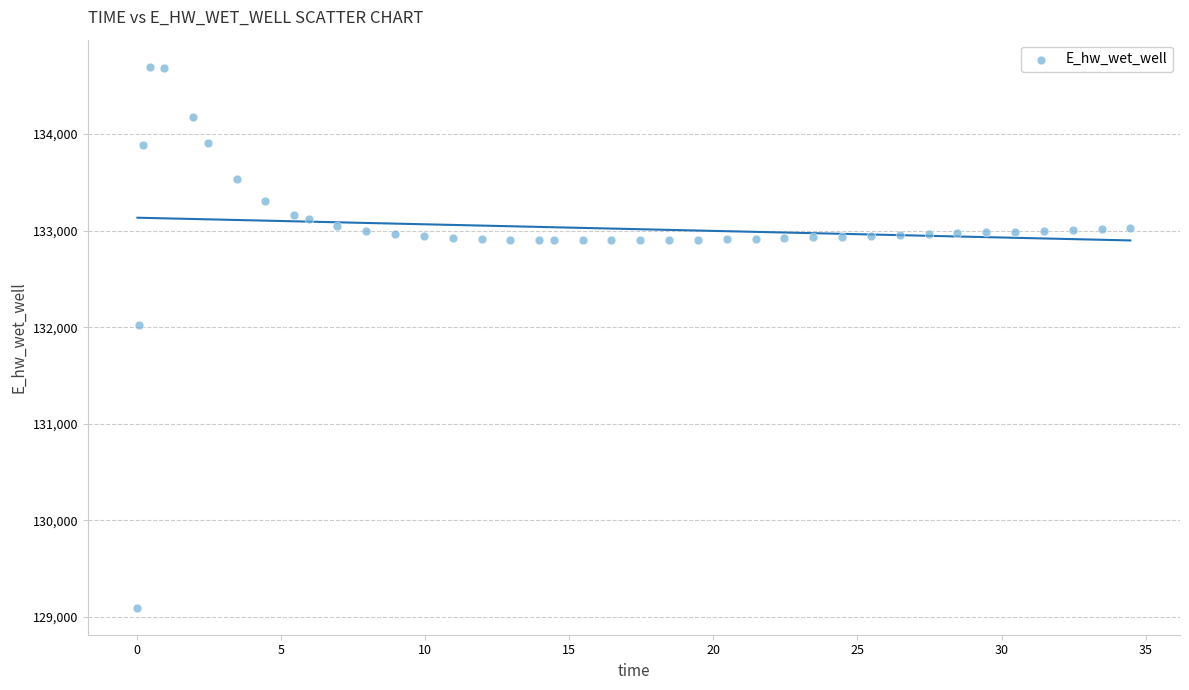

What is the range of X values (max minus min)?

34.4